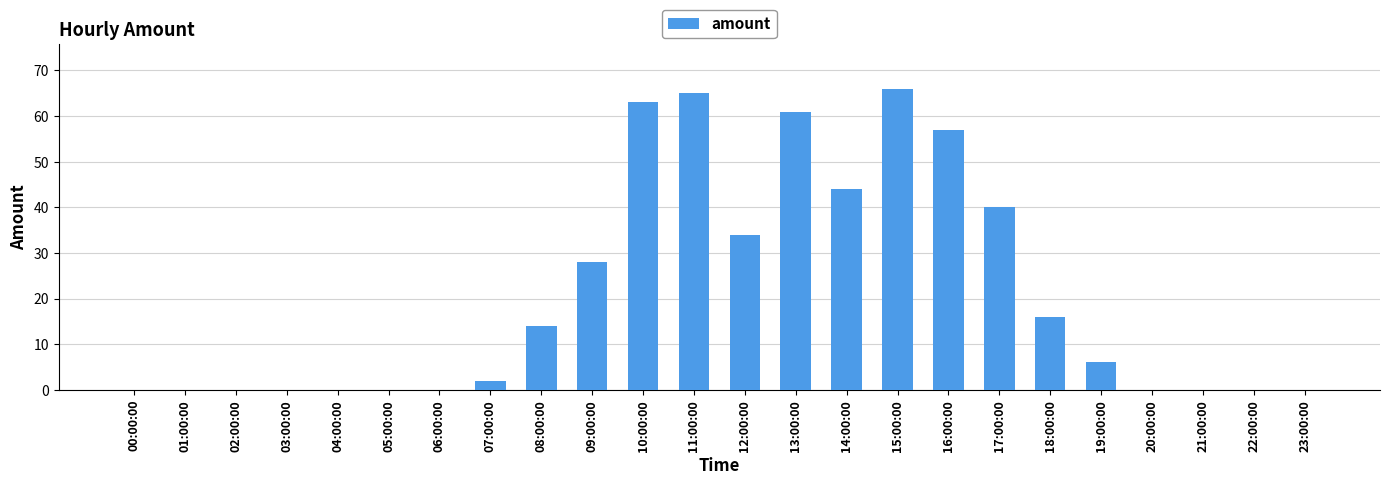

True or false: the data shows -43 at 05:00:00.

False